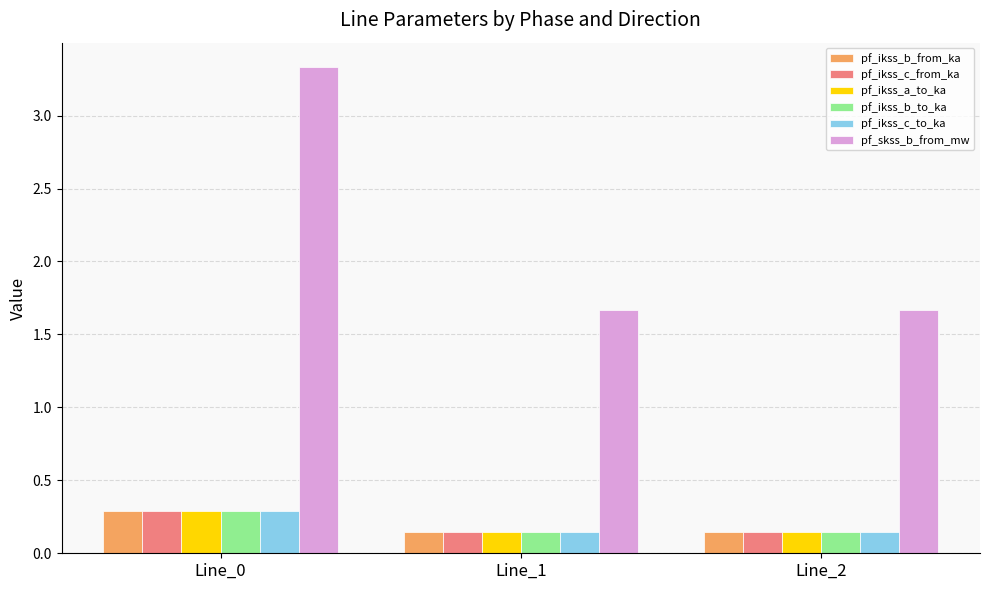

Between Line_0 and Line_1, which series saw the biggest shift?

pf_skss_b_from_mw